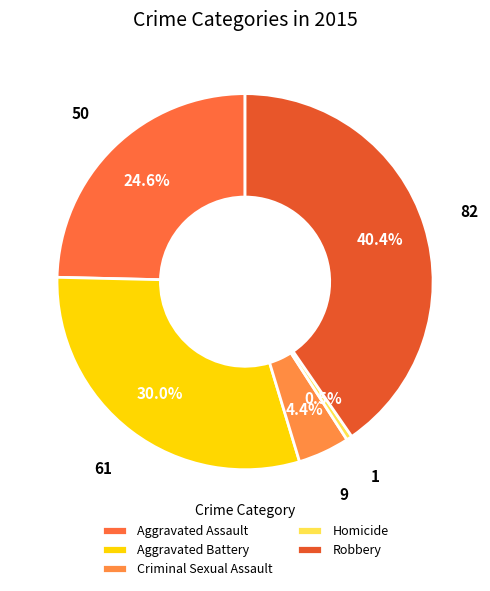

To the nearest percent, what is the average slice percentage?

20%